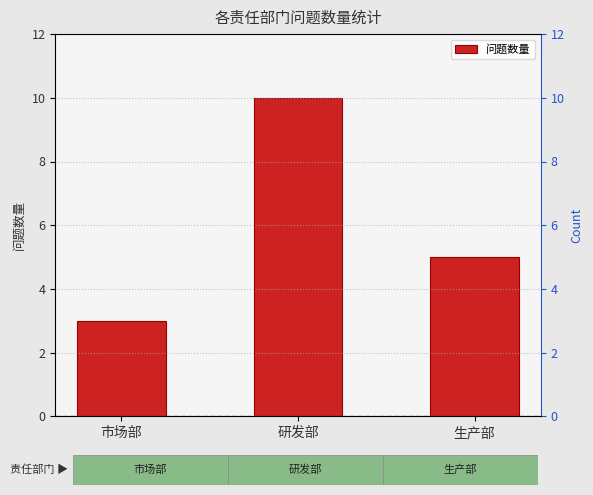

At which label is the value closest to 6?

生产部